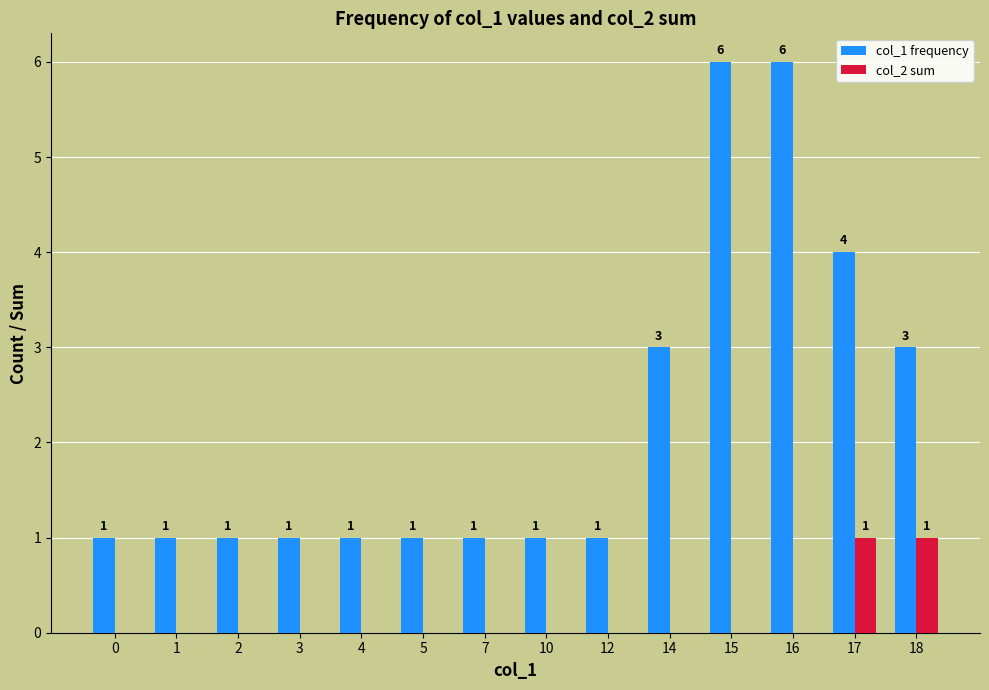

What is the highest value of the col_2 sum series?

1